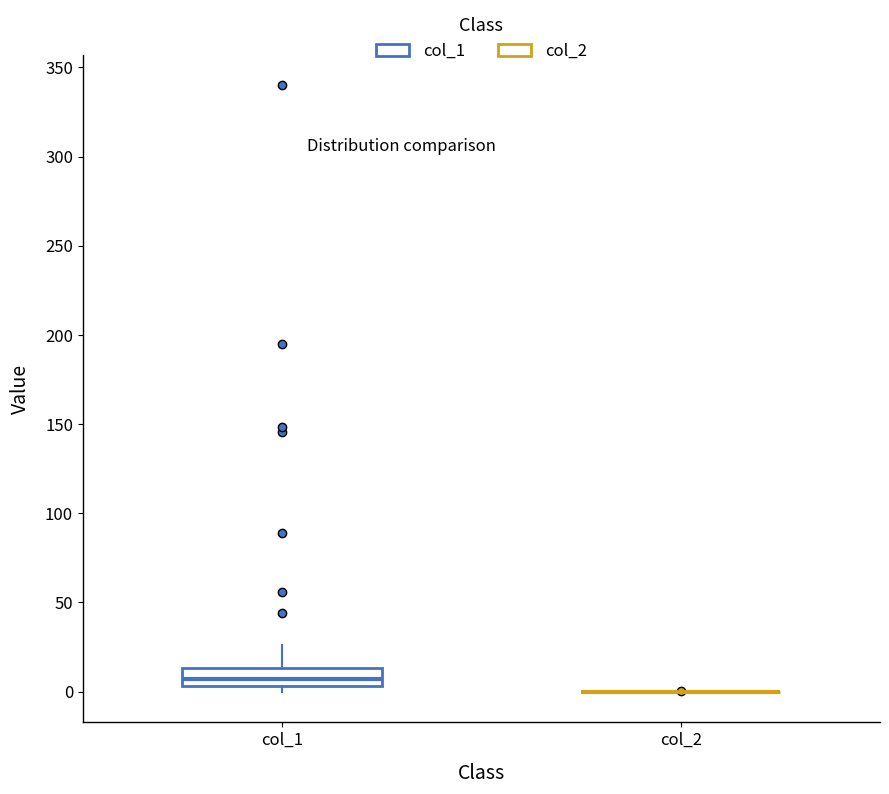

Reading left to right, read every box against the y-axis: the position of its median line, the range the box covers, and the ends of its whiskers. The values are not printed on the chart, so give them approximately, as read against the axis.

col_1: median 5 (inside the box), box 5 to 15, whiskers 0 to 25
col_2: box collapsed to a line at 0, whiskers 0 to 0